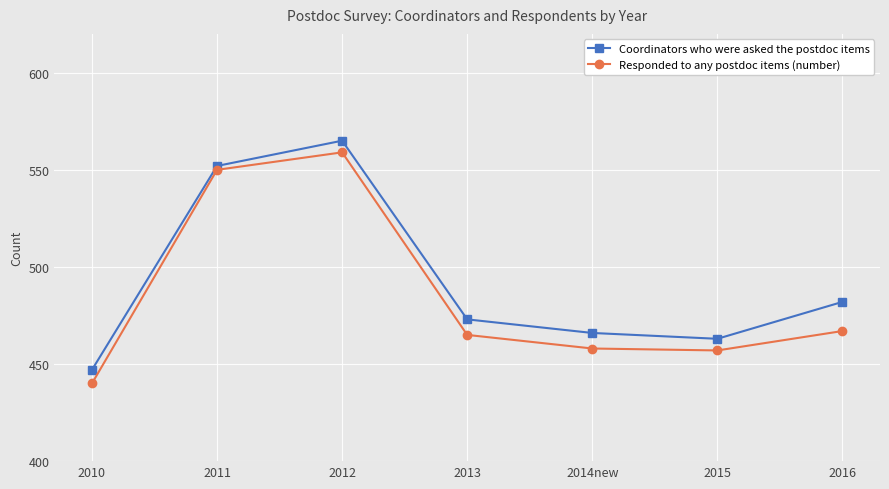

How many lines are shown in the chart?

2